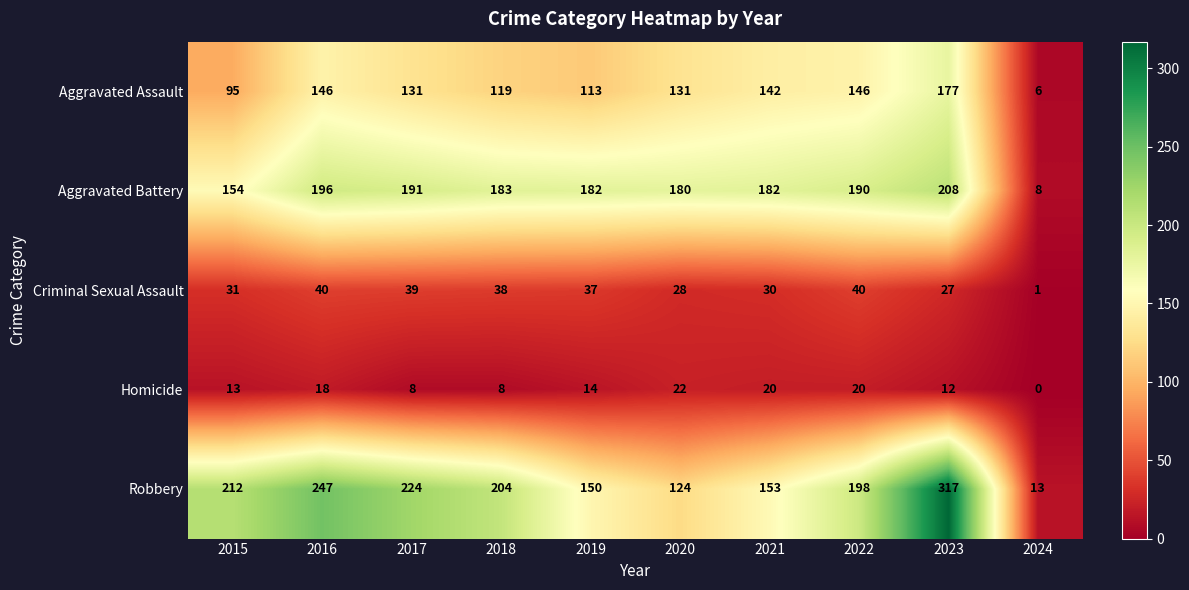

What is the difference between the Aggravated Battery values at 2023 and 2020?

28